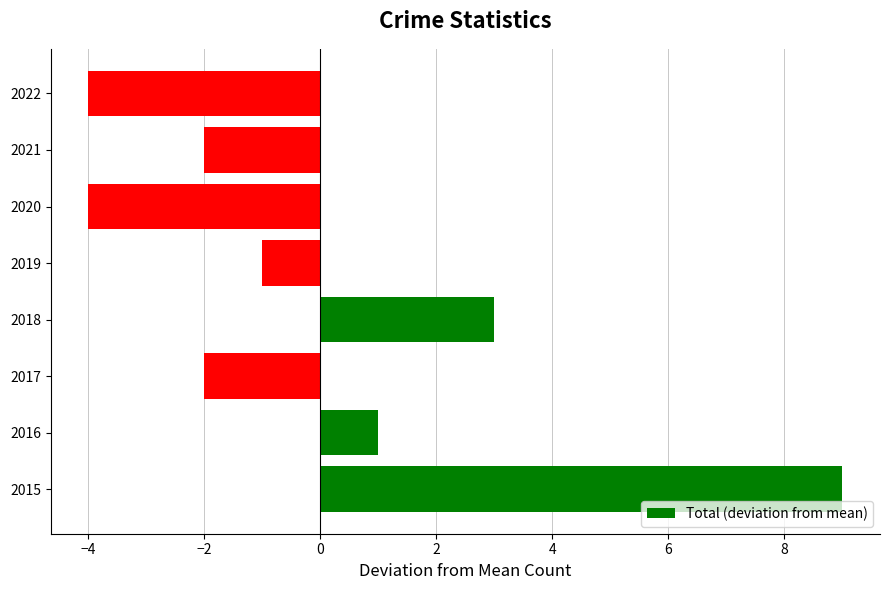

Between 2022 and 2021, which is larger?

2021